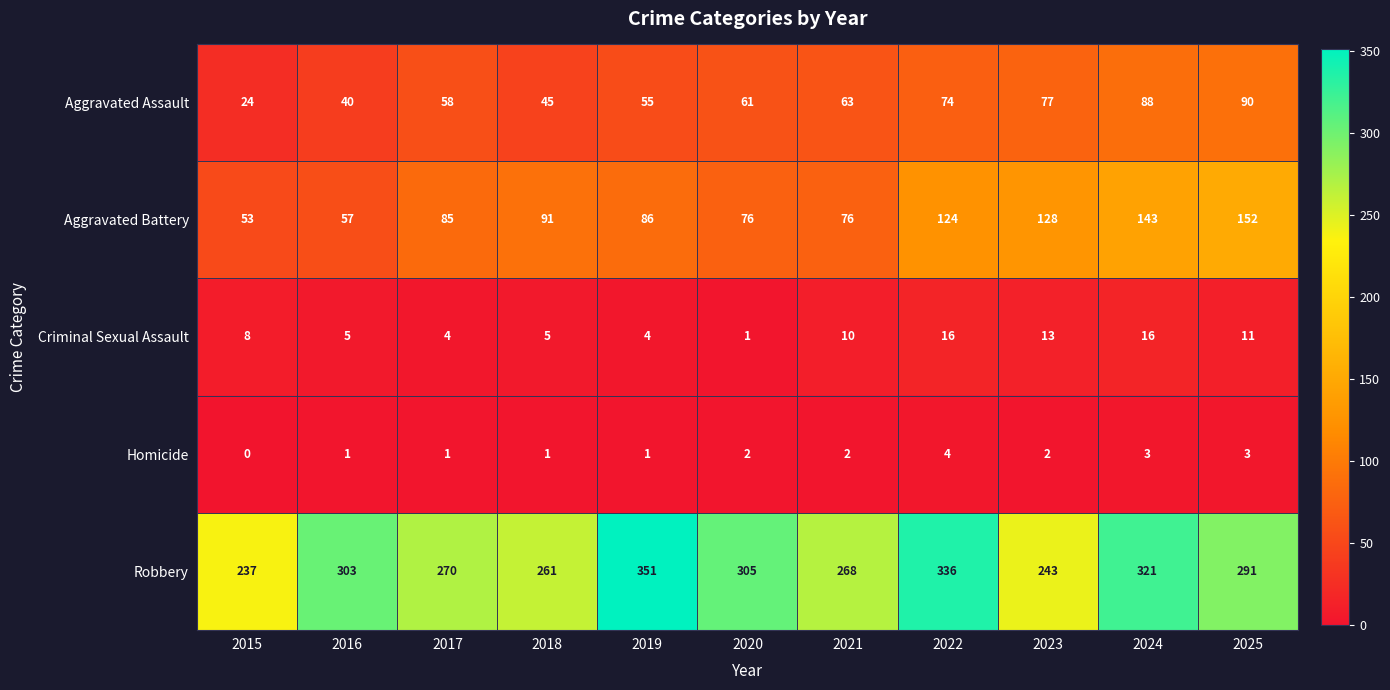

Which label corresponds to the smallest value in the chart?

2015